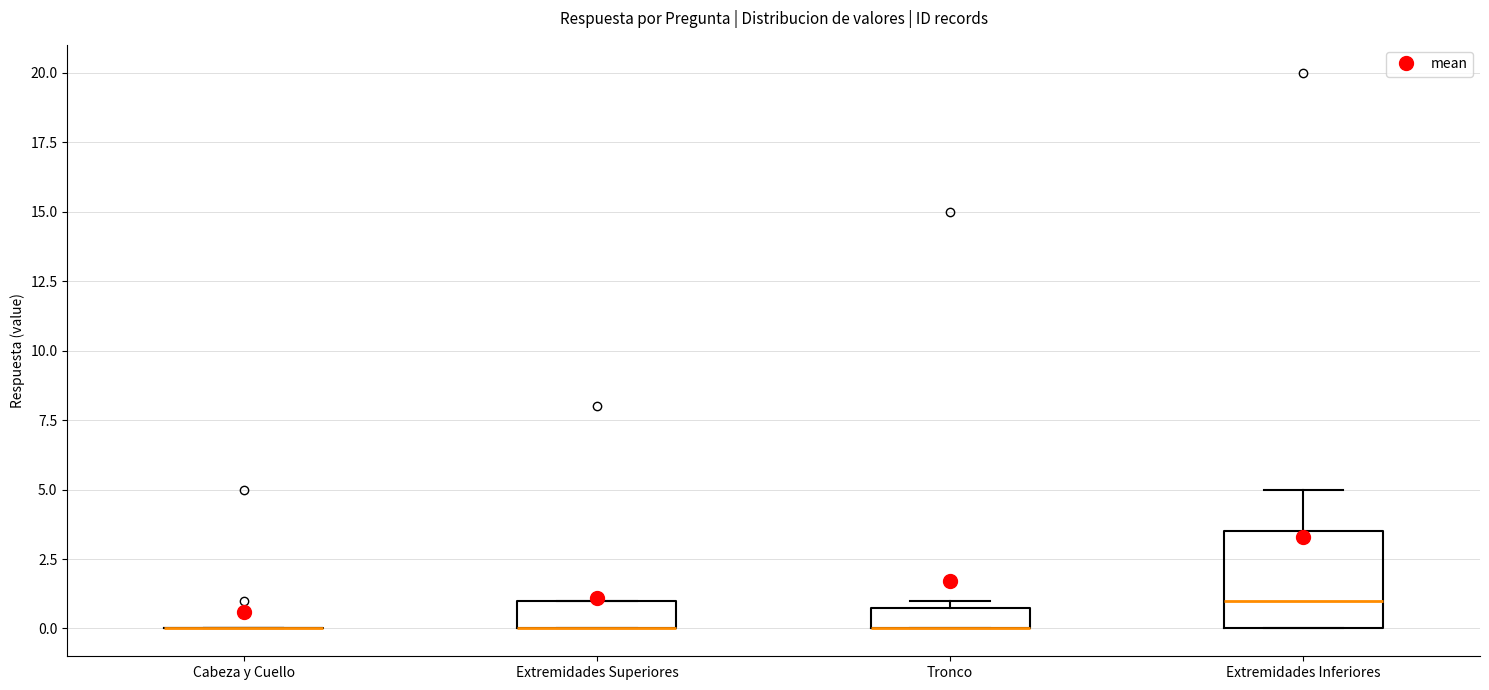

Reading left to right, transcribe this box plot: for each box, give where its median line is, the range the box spans, and where its two whiskers end, as read against the y-axis. The values are not printed on the chart, so give them approximately, as read against the axis.

Cabeza y Cuello: box collapsed to a line at 0.0, whiskers 0.0 to 0.0
Extremidades Superiores: median 0.0 (drawn on the box's lower edge), box 0.0 to 1.0, whiskers 0.0 to 1.0
Tronco: median 0.0 (drawn on the box's lower edge), box 0.0 to 1.0, whiskers 0.0 to 1.0 (just above the box's upper edge)
Extremidades Inferiores: median 1.0, box 0.0 to 3.5, whiskers 0.0 to 5.0